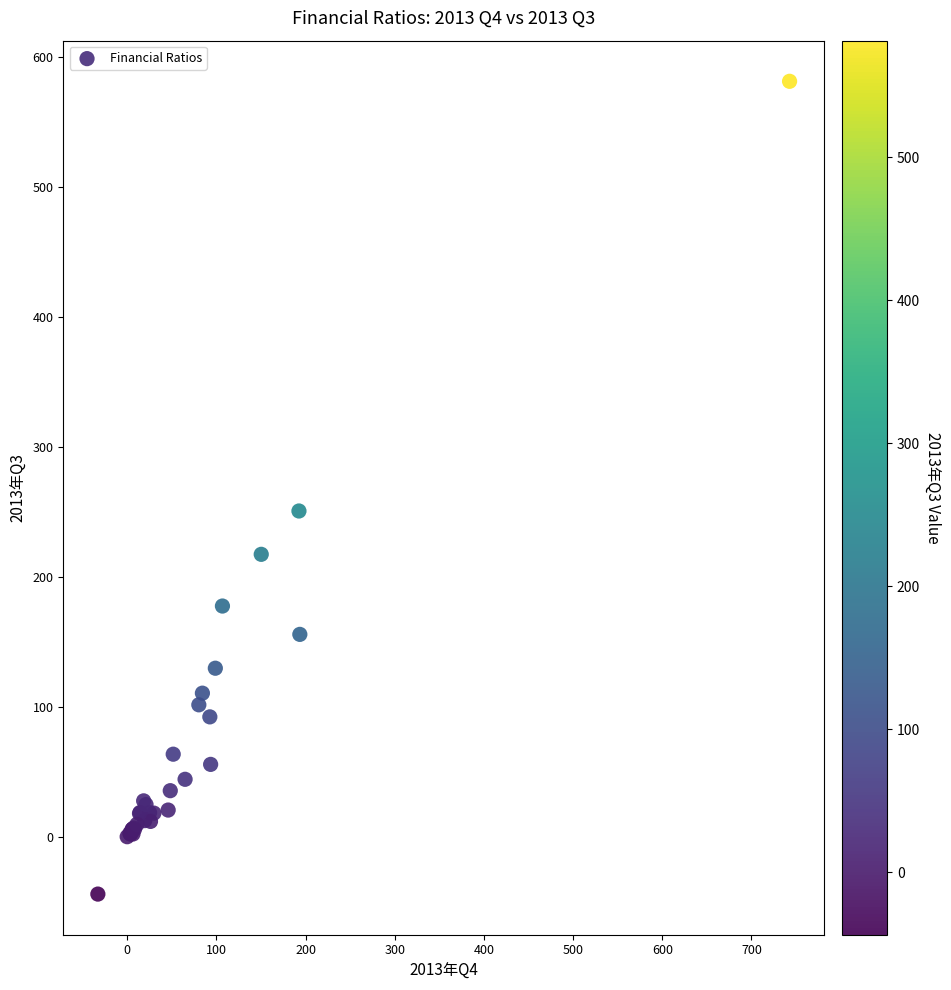

What Y value in the scatter plot is closest to 269?

251.1